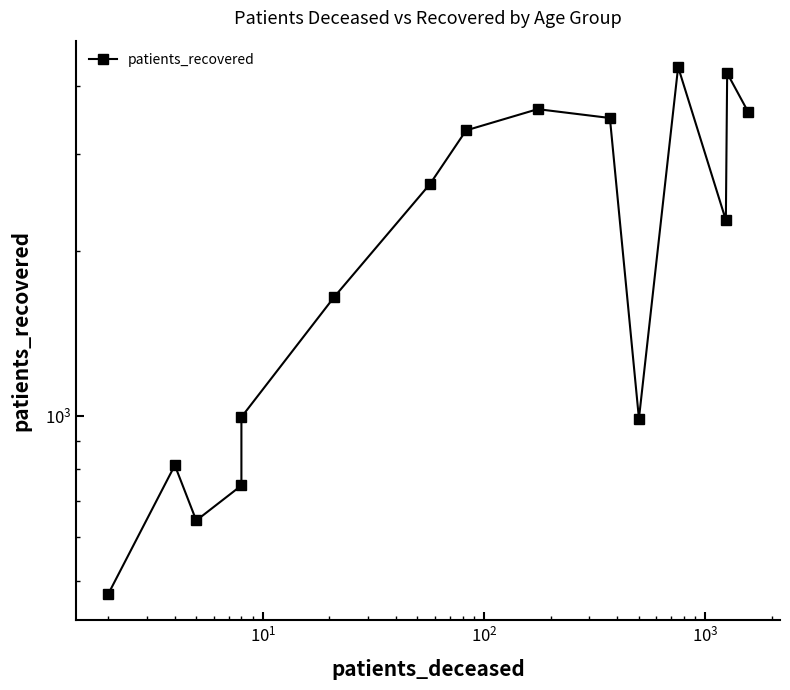

Does the chart have visible grid lines?

No